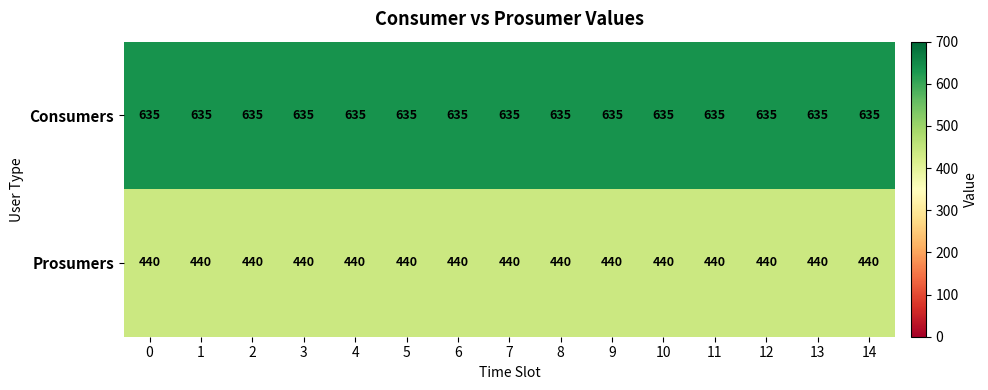

What is the difference between the highest and lowest values at 0?

195